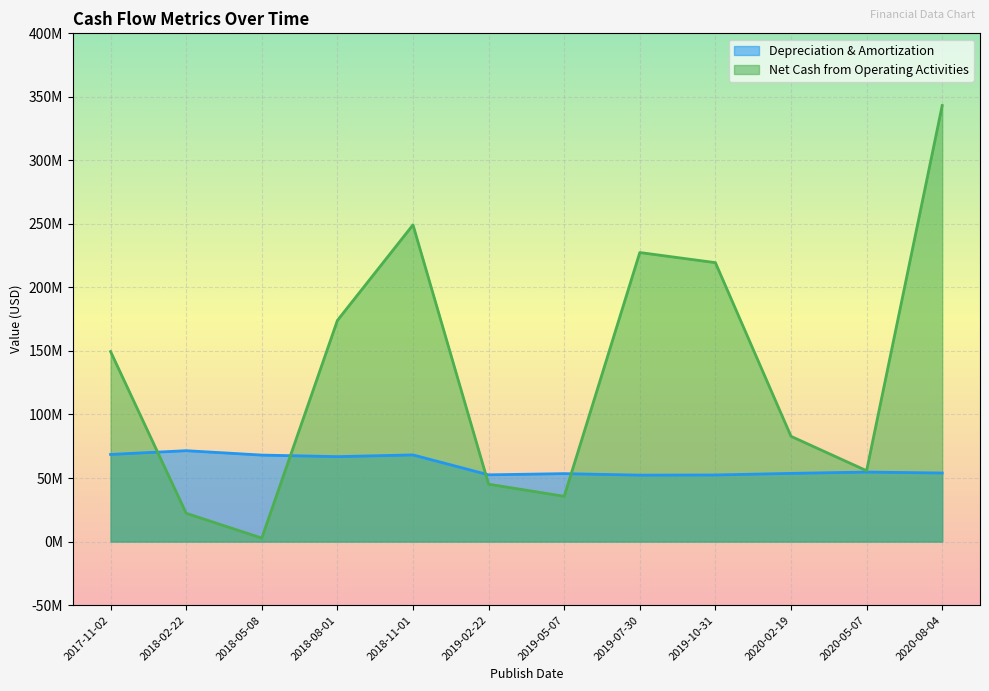

What is the difference between the highest and lowest values at 2018-11-01?

181077000